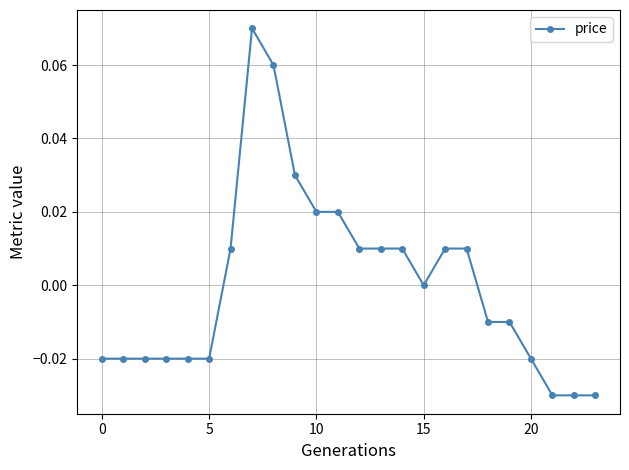

True or false: there are more than 0 points higher than both neighbors.

True